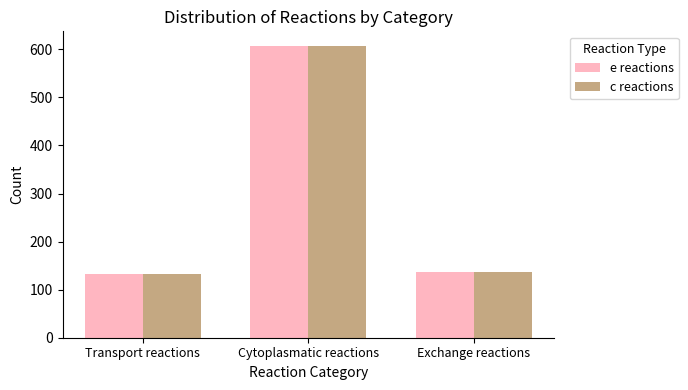

What is the difference between the e reactions values at Transport reactions and Cytoplasmatic reactions?

474